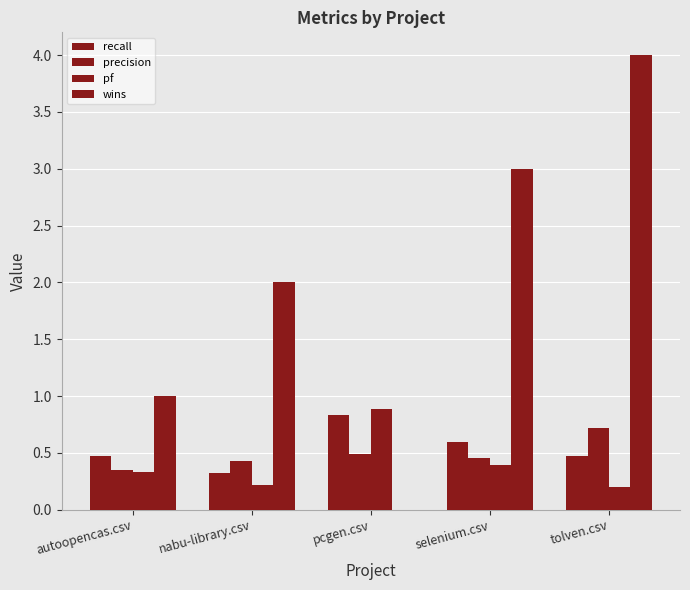

Does the chart contain stacked bars?

No